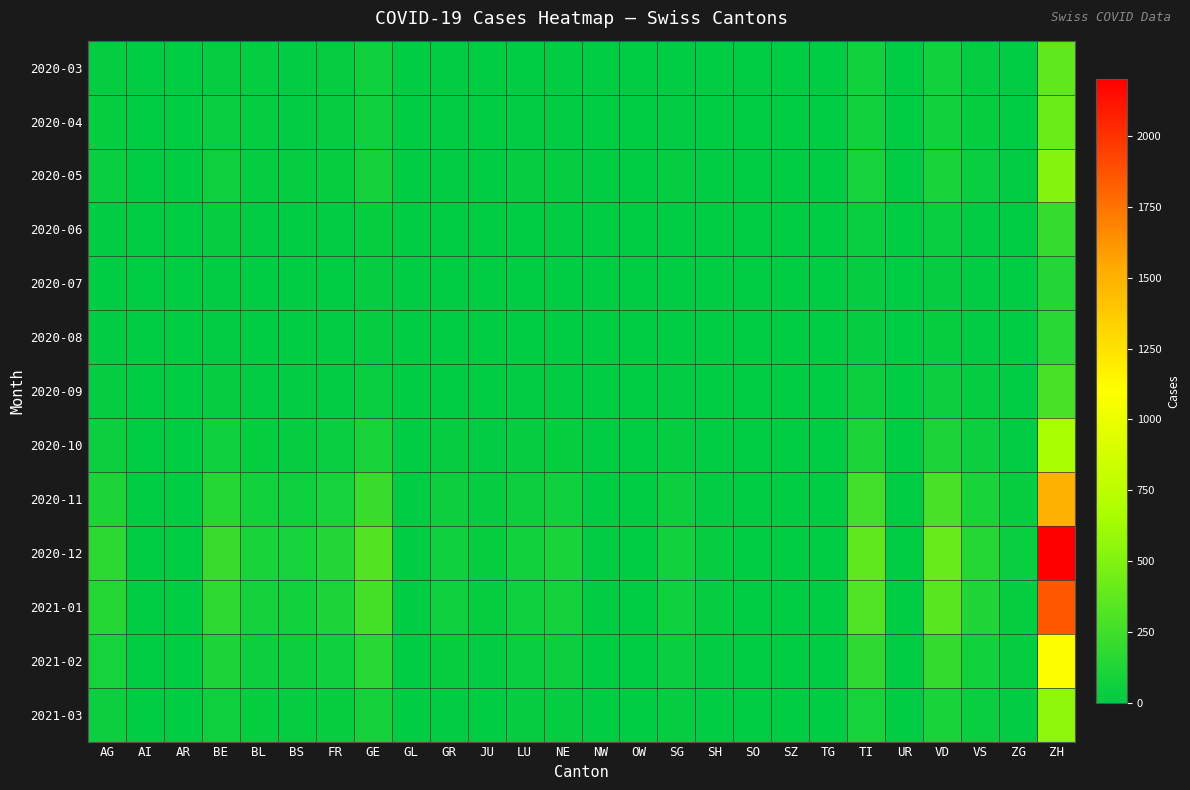

What is the greatest value displayed?

2200